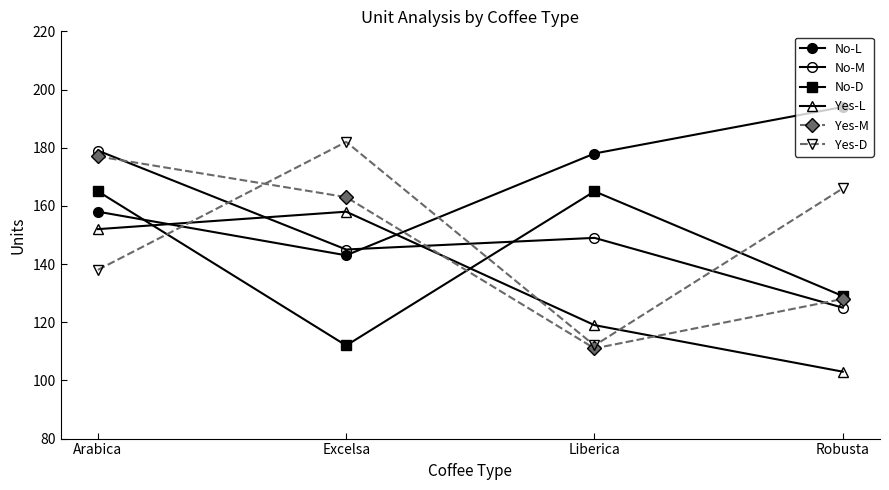

Which category has the highest value across all series?

Robusta